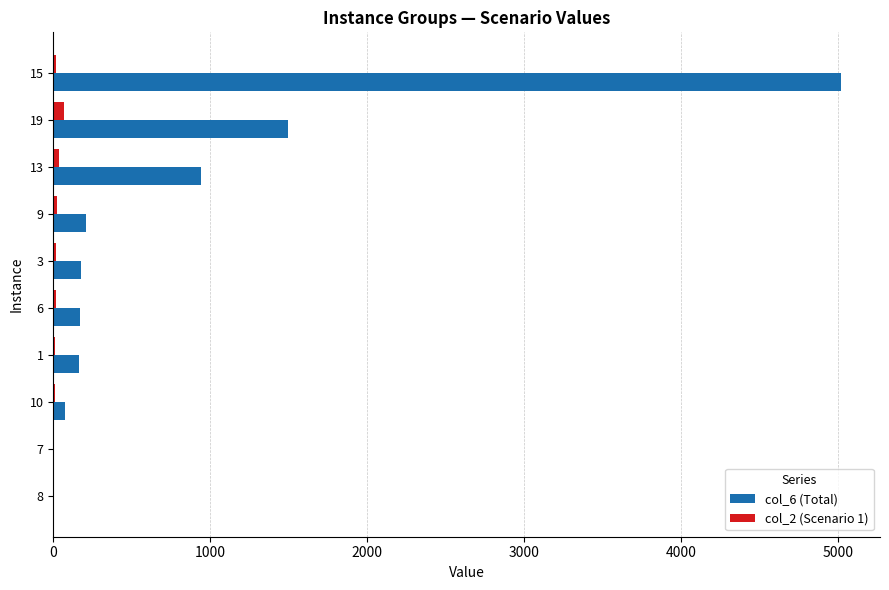

Read the col_6 (Total) value at 9.

209.0